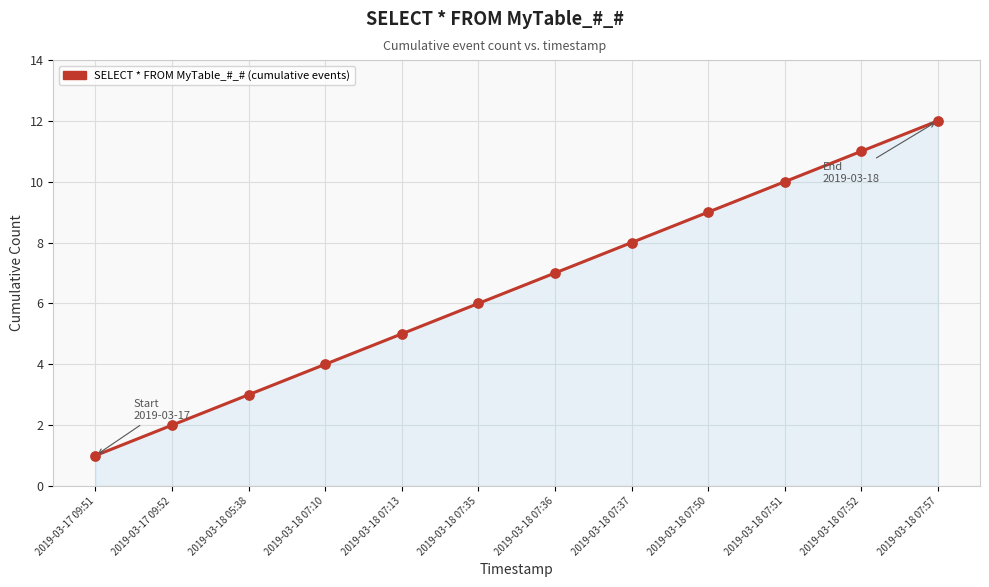

Which has a higher value, 2019-03-18 07:51 or 2019-03-18 07:37?

2019-03-18 07:51